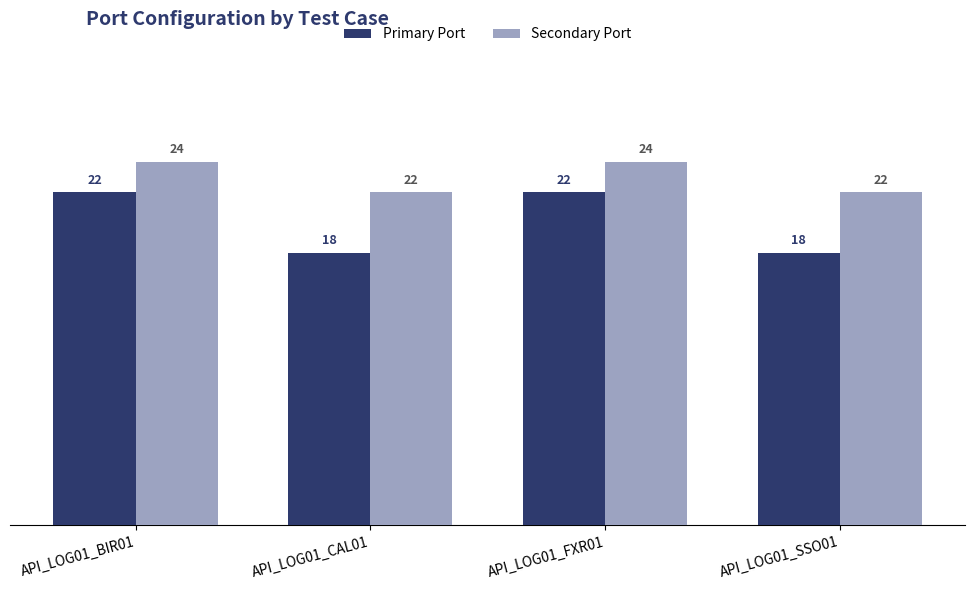

Count the number of data series in this chart.

2